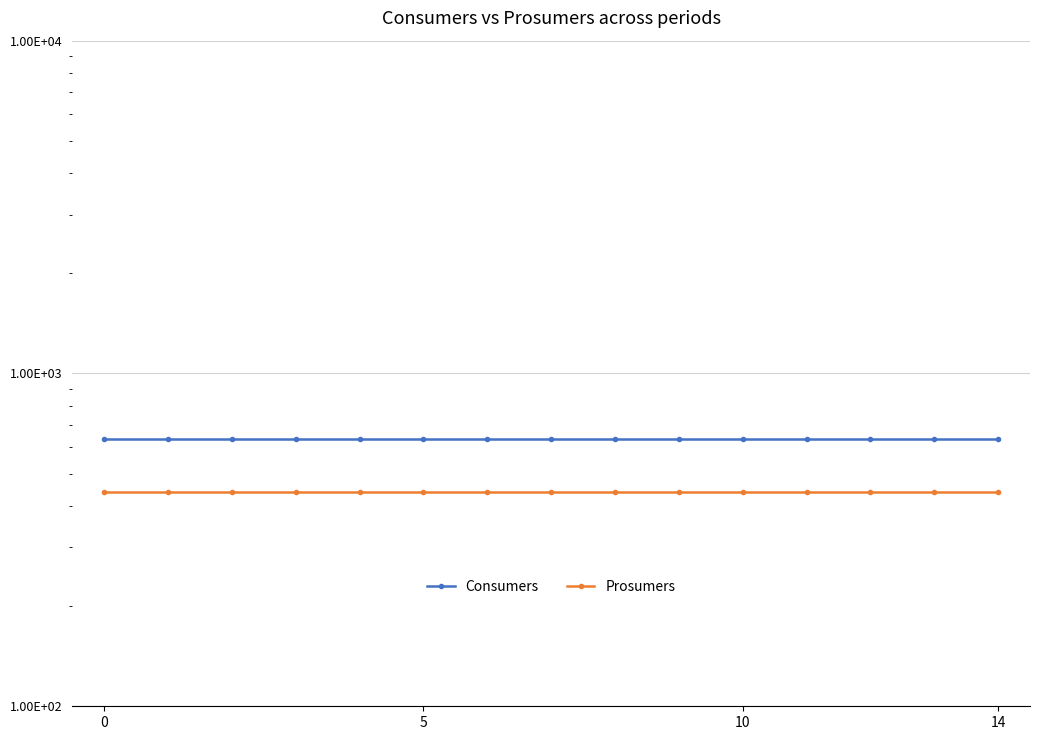

Between 5 and 9, which is larger?

5